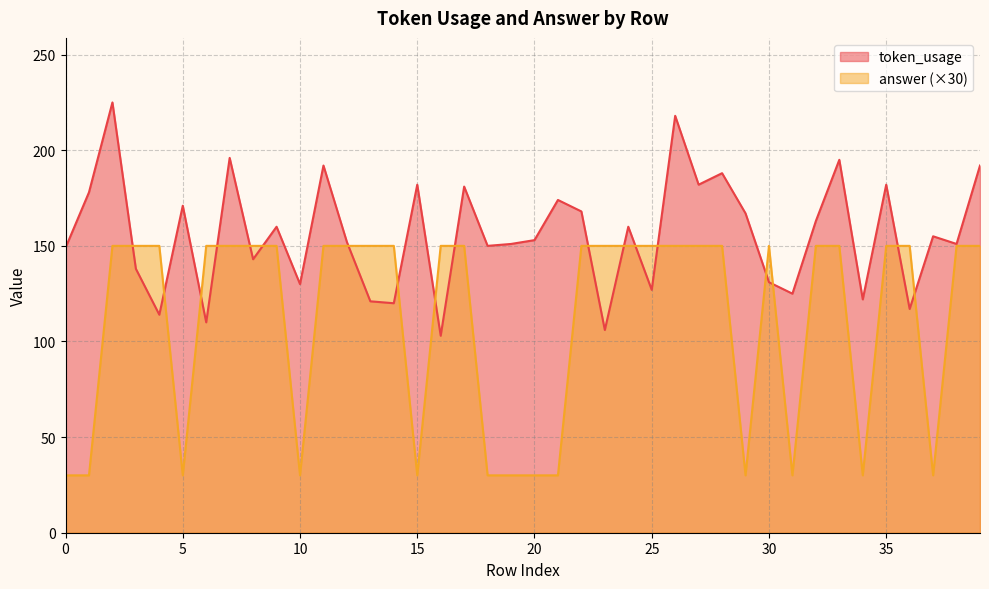

How many lines are shown in the chart?

2